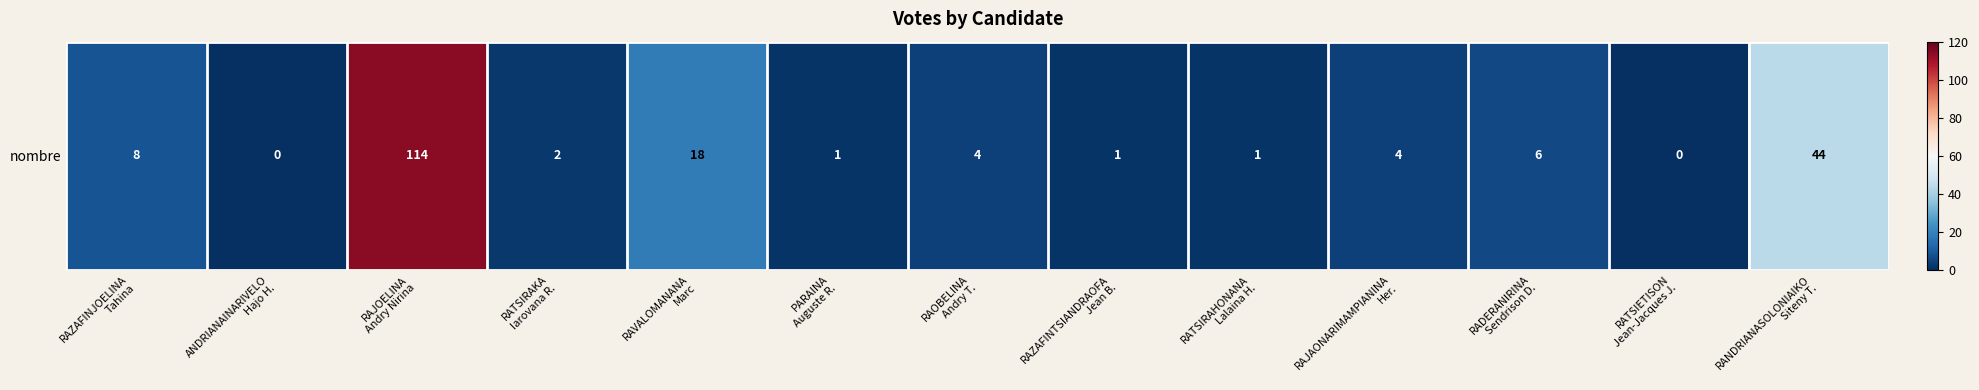

List the labels in order of value, largest first.

RAJOELINA
Andry Nirina, RANDRIANASOLONIAIKO
Siteny T., RAVALOMANANA
Marc, RAZAFINJOELINA
Tahina, RADERANIRINA
Sendrison D., RAOBELINA
Andry T., RAJAONARIMAMPIANINA
Her., RATSIRAKA
Iarovana R., PARAINA
Auguste R., RAZAFINTSIANDRAOFA
Jean B., RATSIRAHONANA
Lalaina H., ANDRIANAINARIVELO
Hajo H., RATSIETISON
Jean-Jacques J.